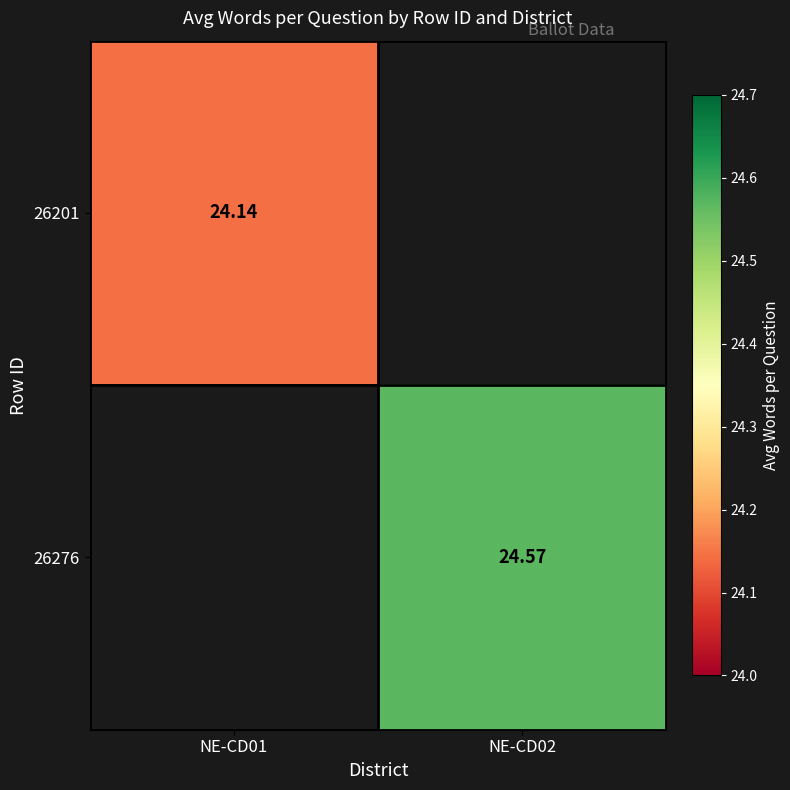

At which label does 26276 first exceed 24?

NE-CD02